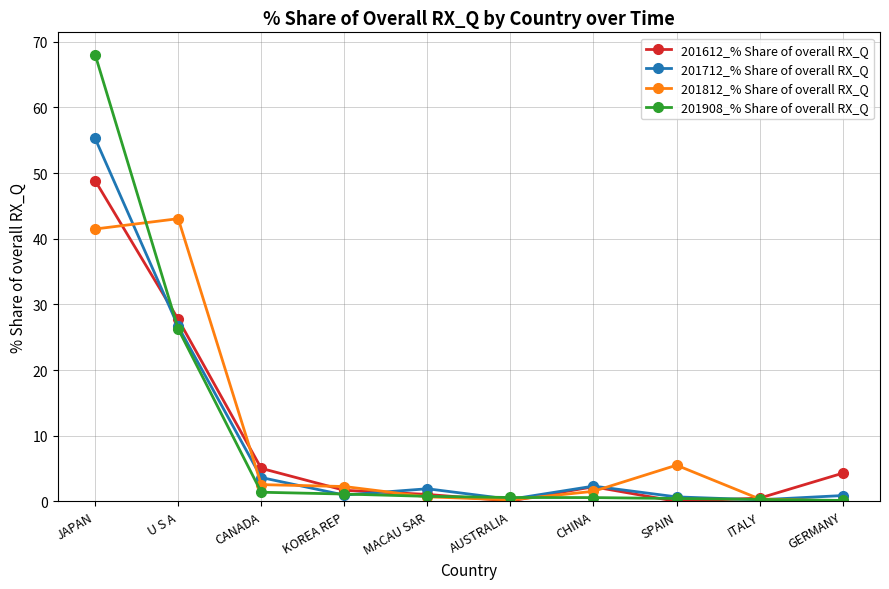

What is the label of the 9th point from the left?

ITALY